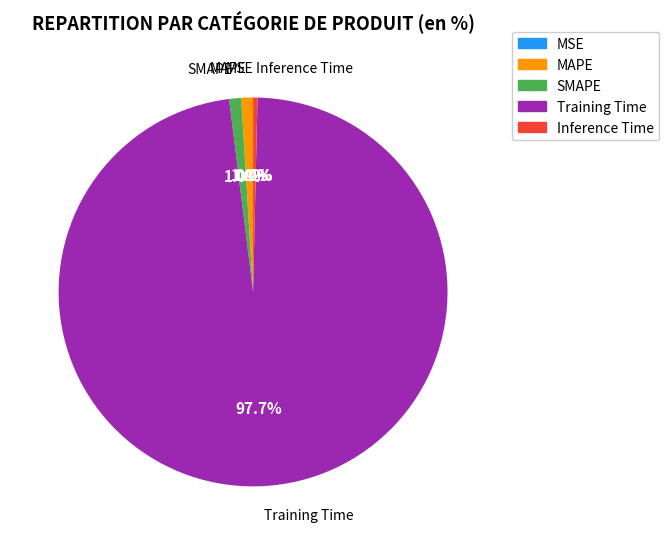

What percentage do Inference Time and Training Time together represent?

98.0%